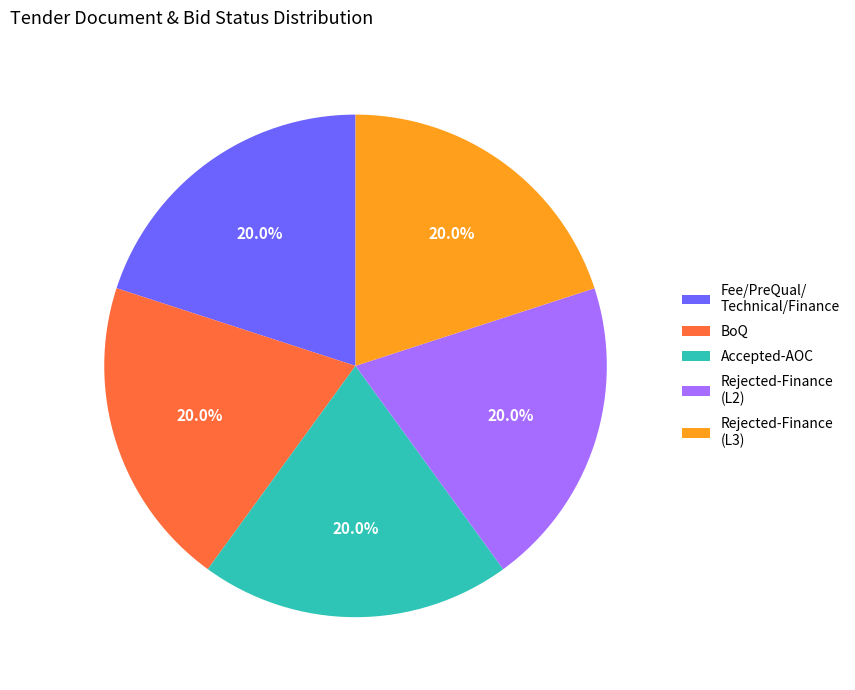

Is it true that BoQ is 20% of the pie?

True